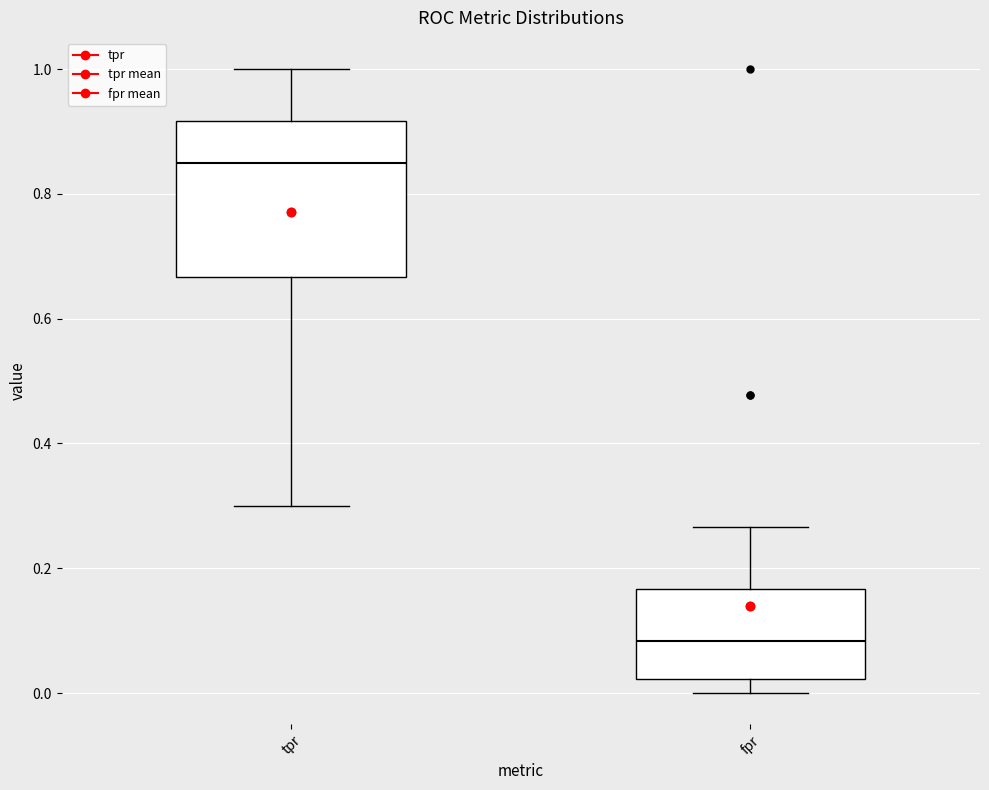

Where is the lower edge of the box for fpr on the y-axis? The values are not printed on the chart, so give them approximately, as read against the axis.

0.02